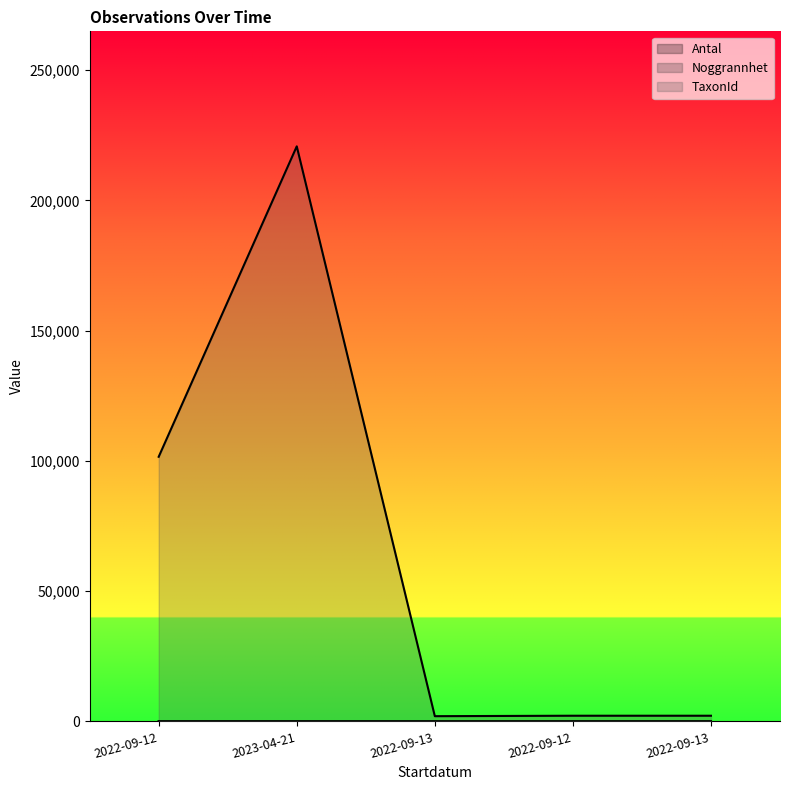

At how many categories does at least one series exceed 126935?

1